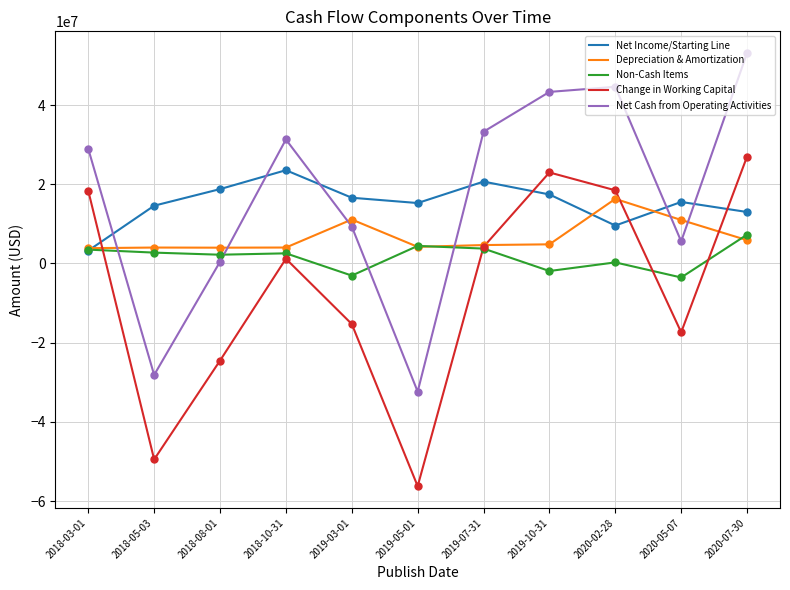

What is the total value across all series at 2018-10-31?

62602000